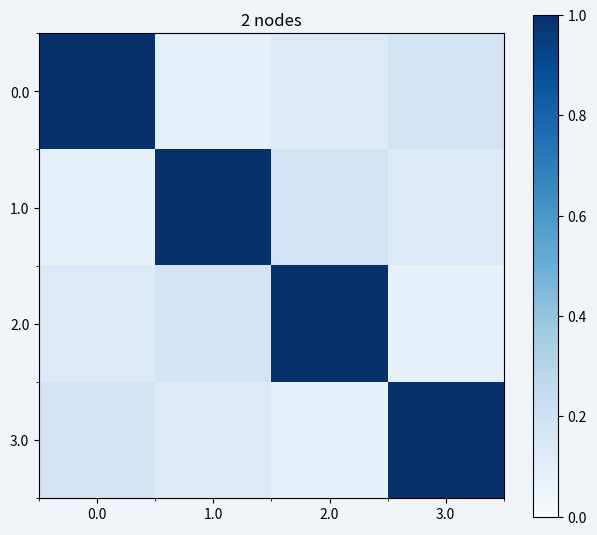

Reading left to right, transcribe all the data shown in this chart.

0.0: 0.0=1.0	1.0=0.1	2.0=0.1	3.0=0.2
1.0: 0.0=0.1	1.0=1.0	2.0=0.2	3.0=0.1
2.0: 0.0=0.1	1.0=0.2	2.0=1.0	3.0=0.1
3.0: 0.0=0.2	1.0=0.1	2.0=0.1	3.0=1.0